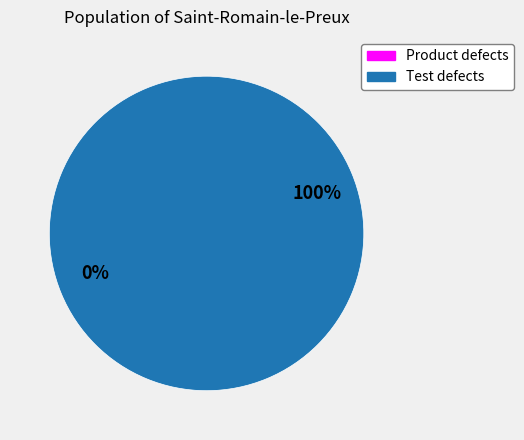

True or false: Product defects accounts for 11% of the total.

False